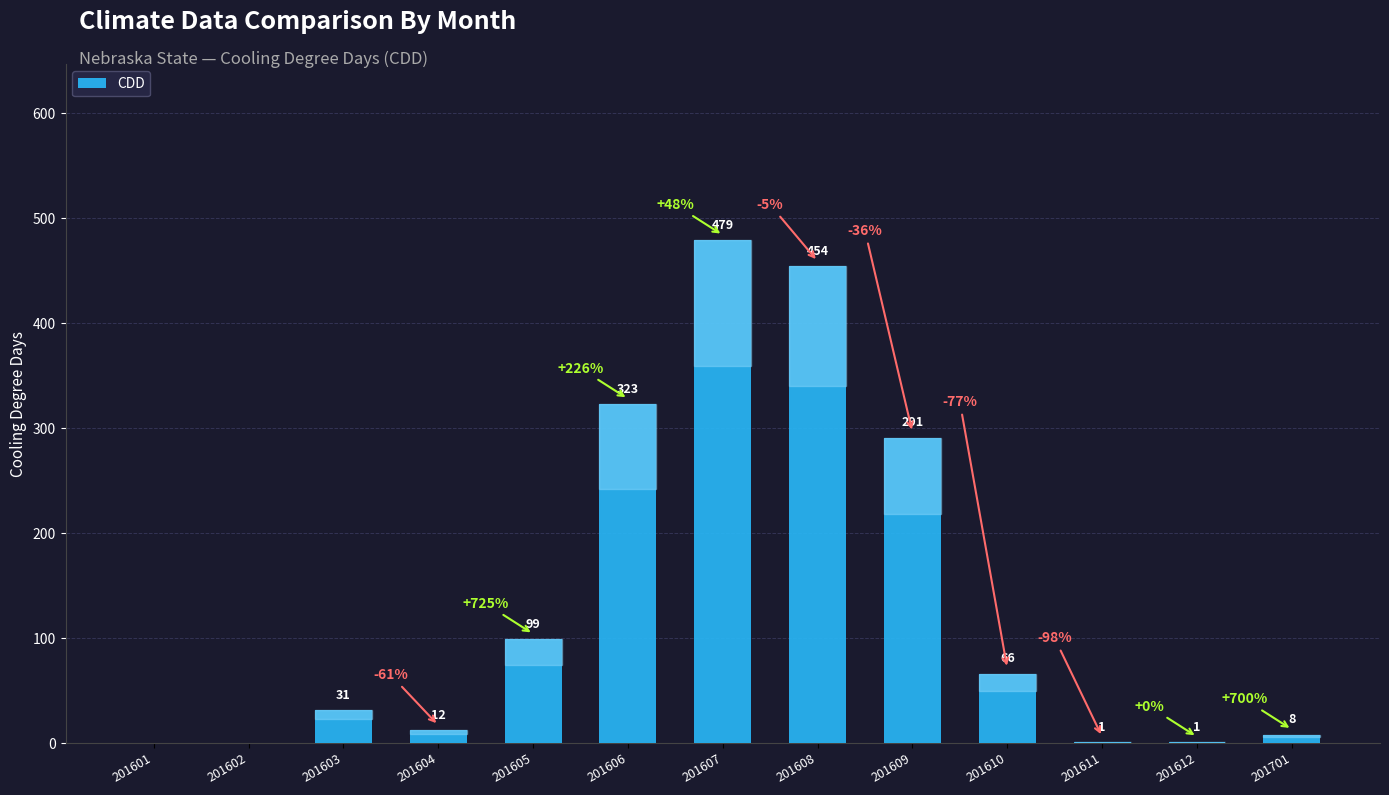

Which has a higher value, 201701 or 201610?

201610